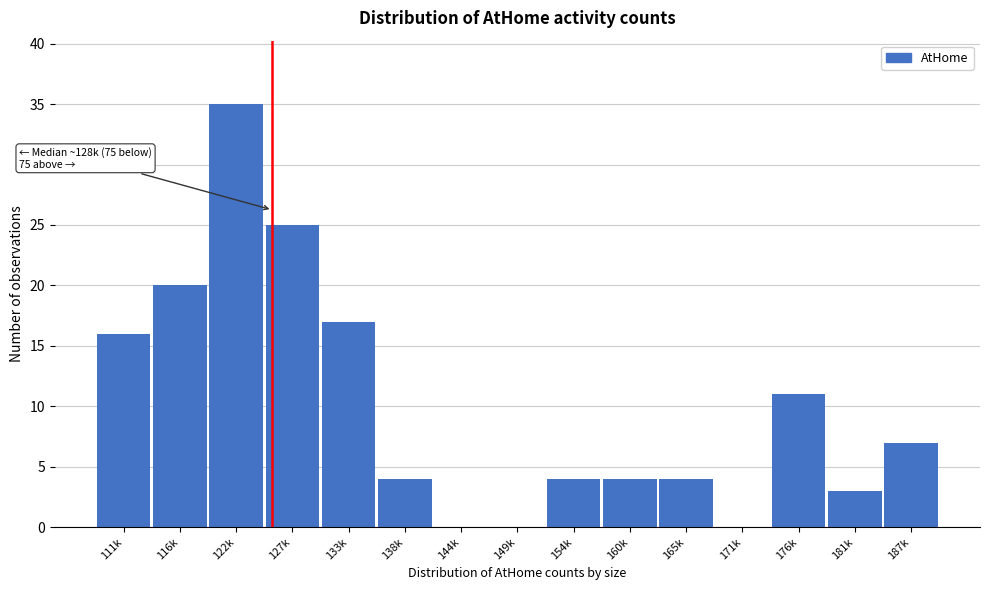

The value at 138k is 4. True or false?

True